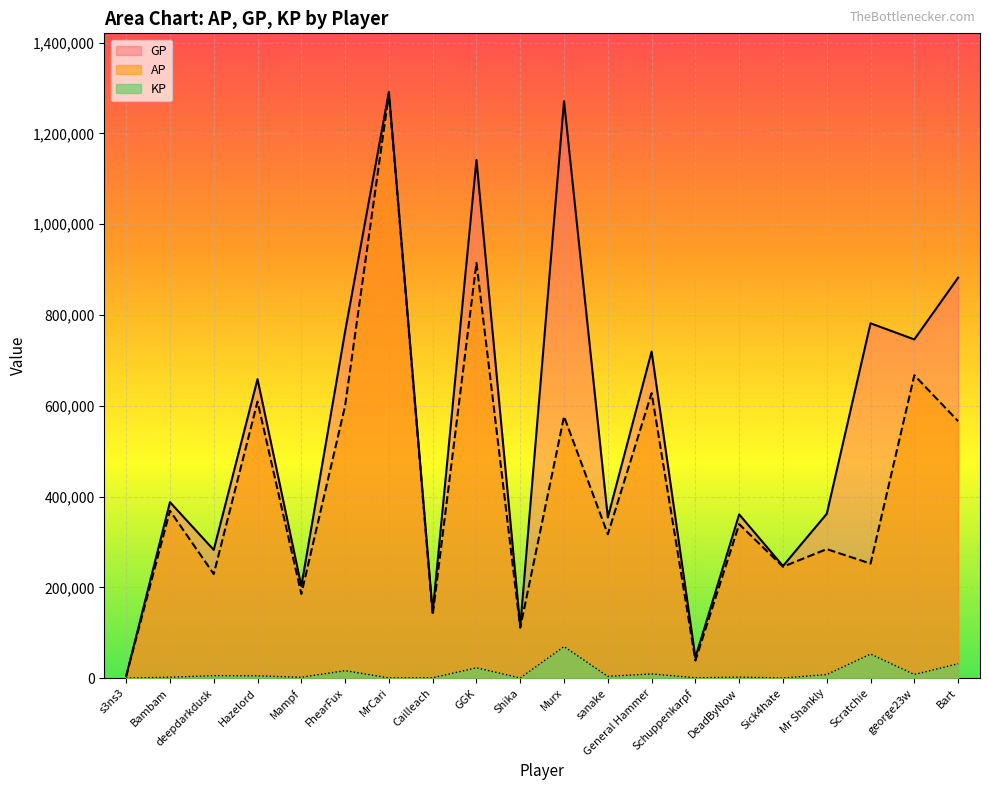

What is the highest value of the GP series?

1291473.0